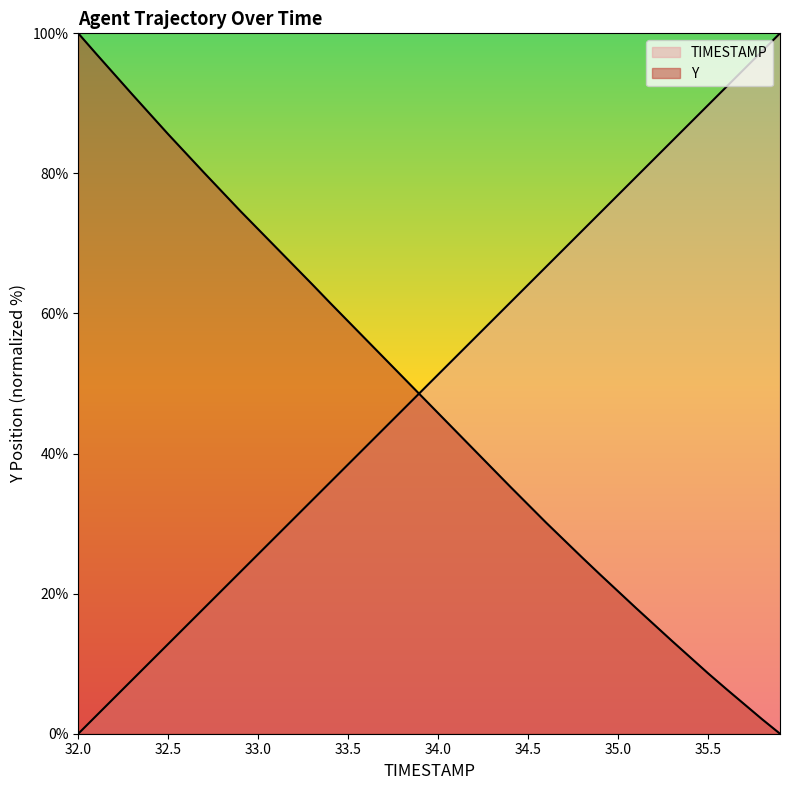

What is the difference between the second highest and minimum values in the TIMESTAMP series?

97.4